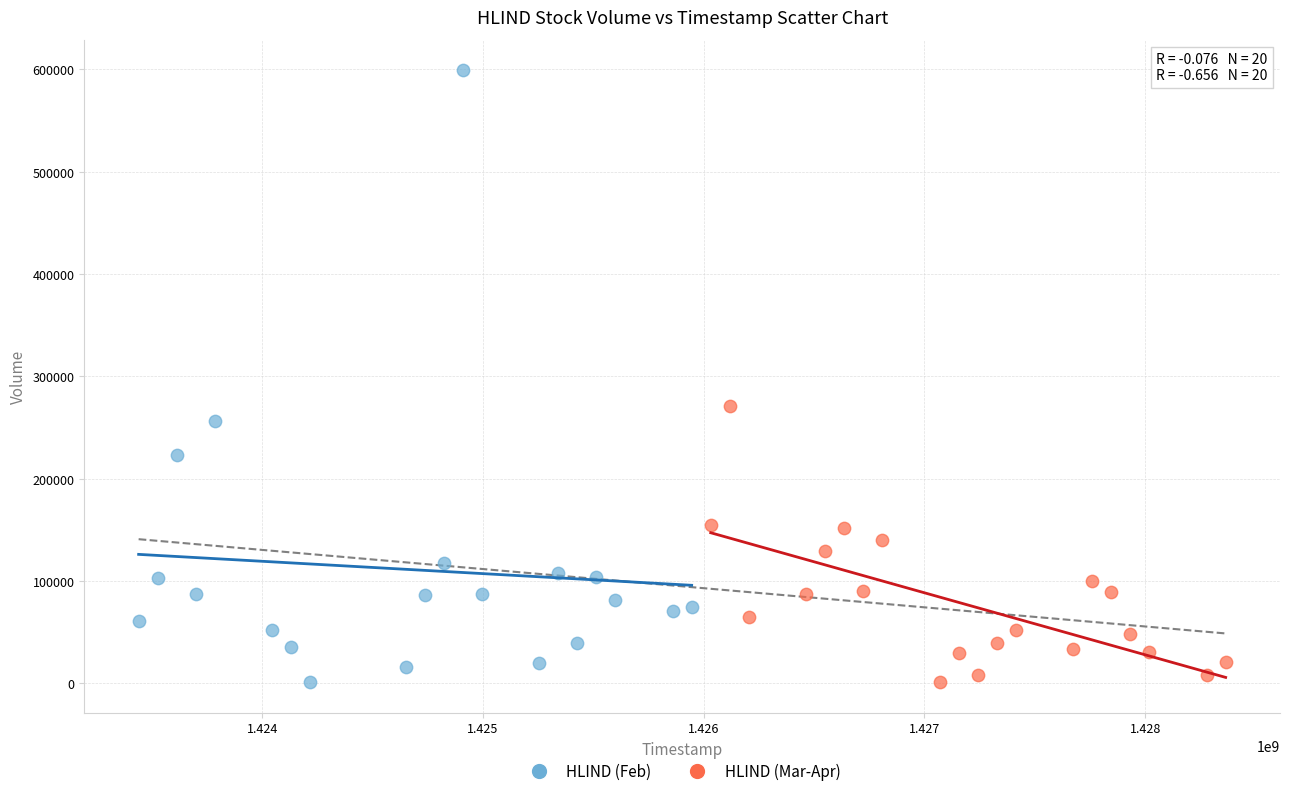

Which series reaches the maximum Y coordinate?

HLIND (Feb)